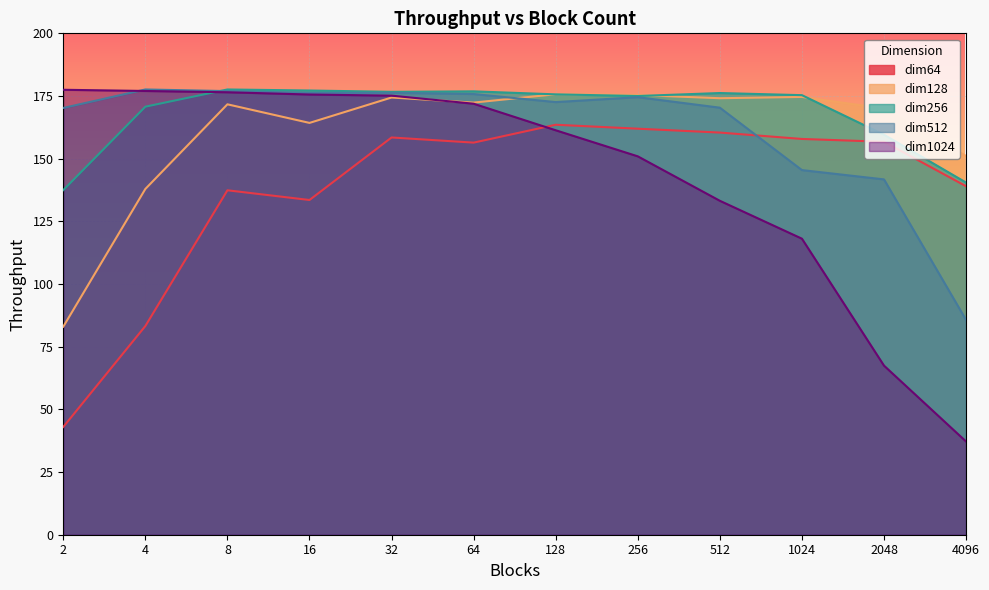

List the series in order of their peak value, lowest first.

dim64, dim128, dim1024, dim256, dim512